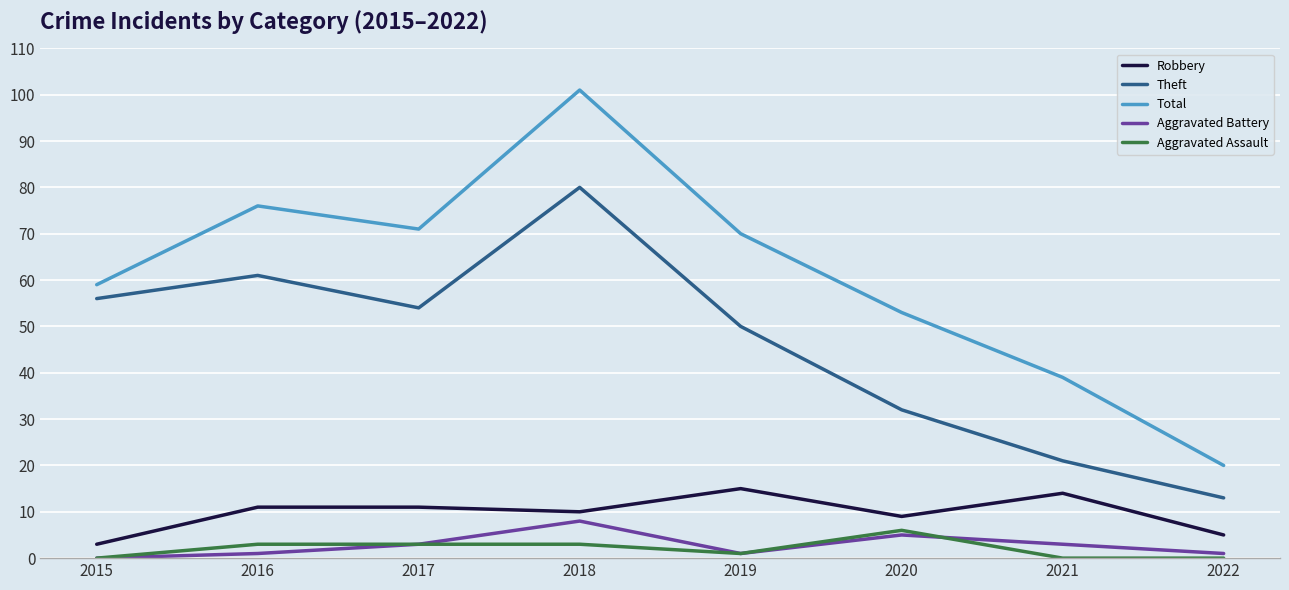

At which label is Robbery closest to 9?

2020